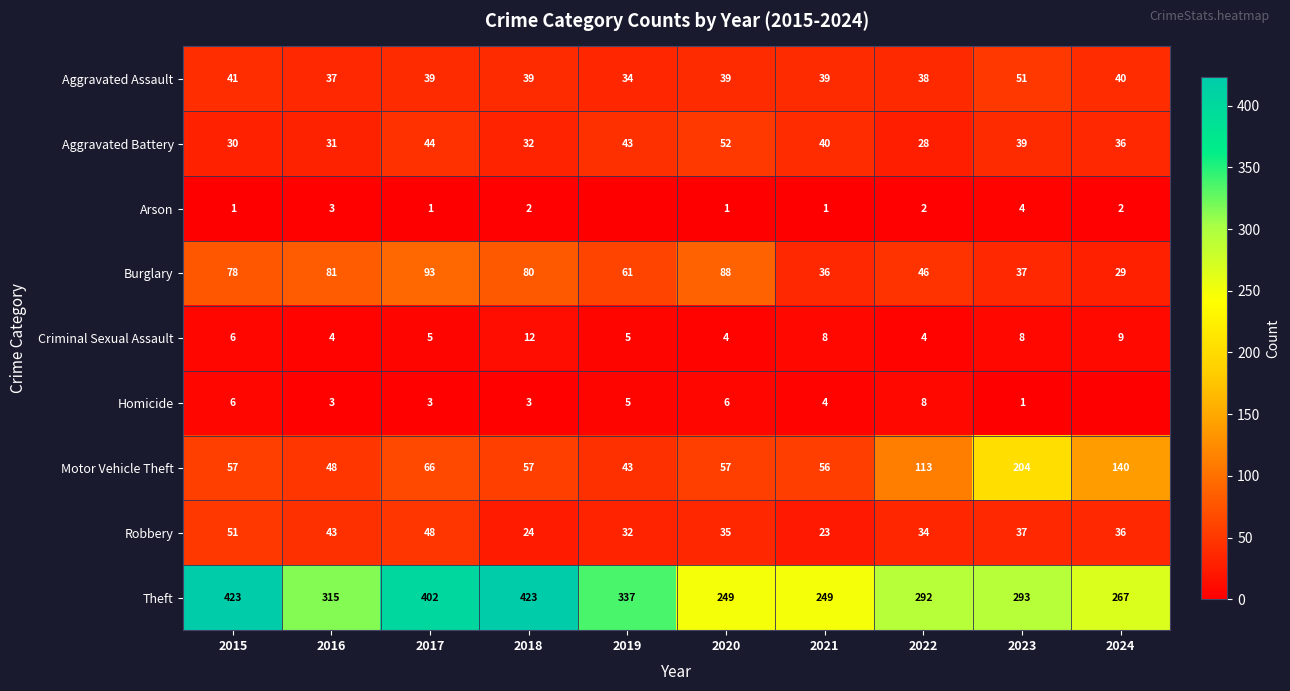

Is the value of Motor Vehicle Theft at 2018 greater than the value of Robbery at 2019?

Yes